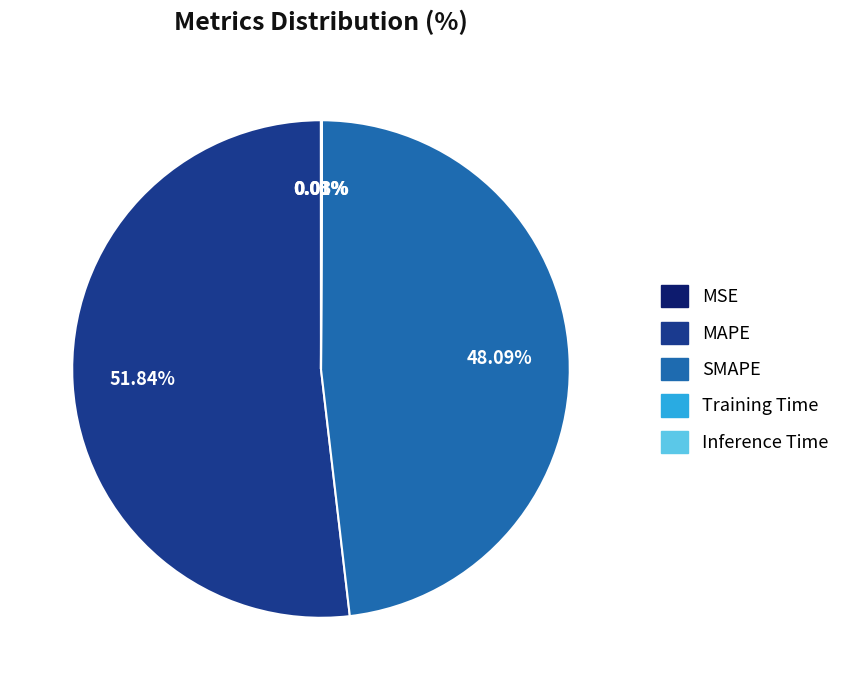

Which slice is the largest?

MAPE